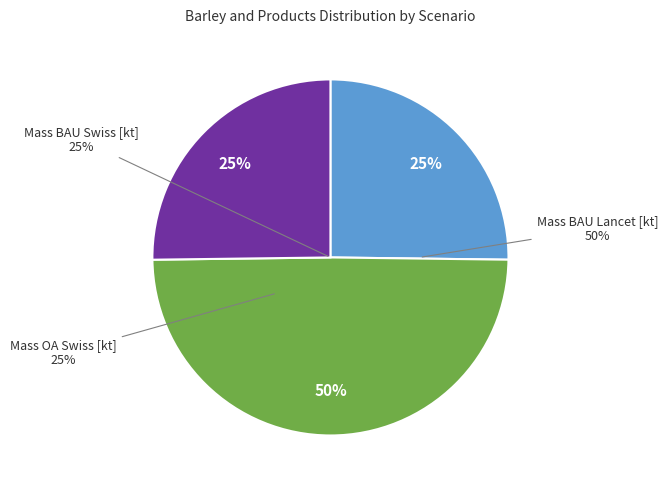

Rank the categories by value from lowest to highest.

Mass BAU Swiss [kt], Mass OA Swiss [kt], Mass BAU Lancet [kt]